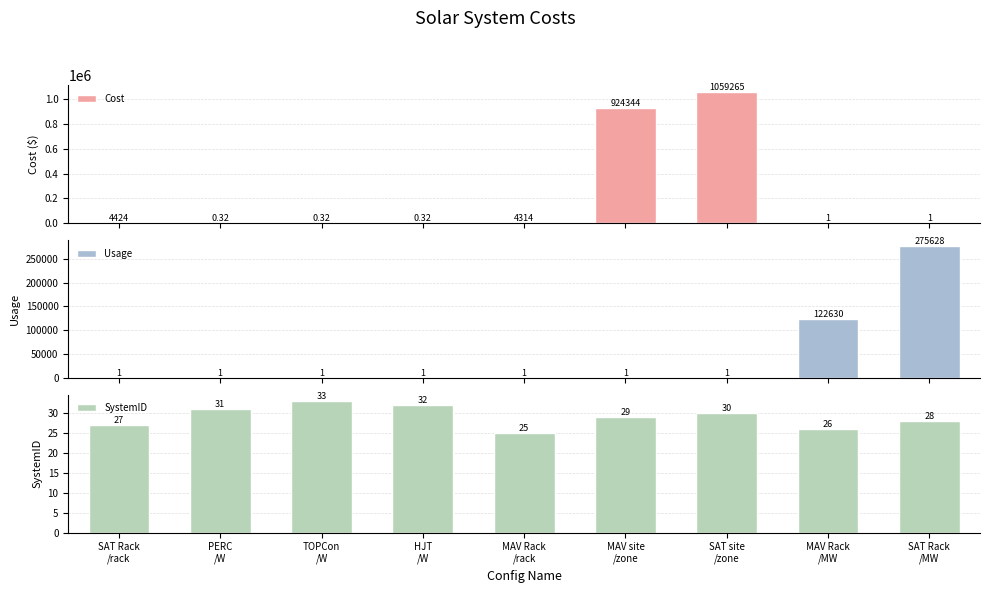

Which series changed the most between TOPCon
/W and SAT Rack
/MW?

Usage